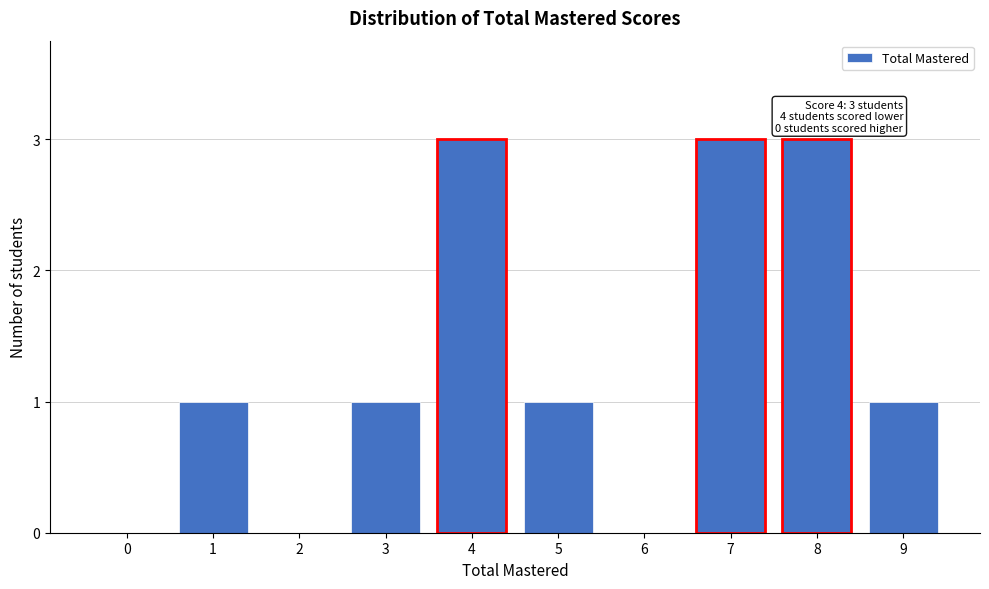

Reading right to left, extract all data points from this chart.

9=1	8=3	7=3	6=0	5=1	4=3	3=1	2=0	1=1	0=0